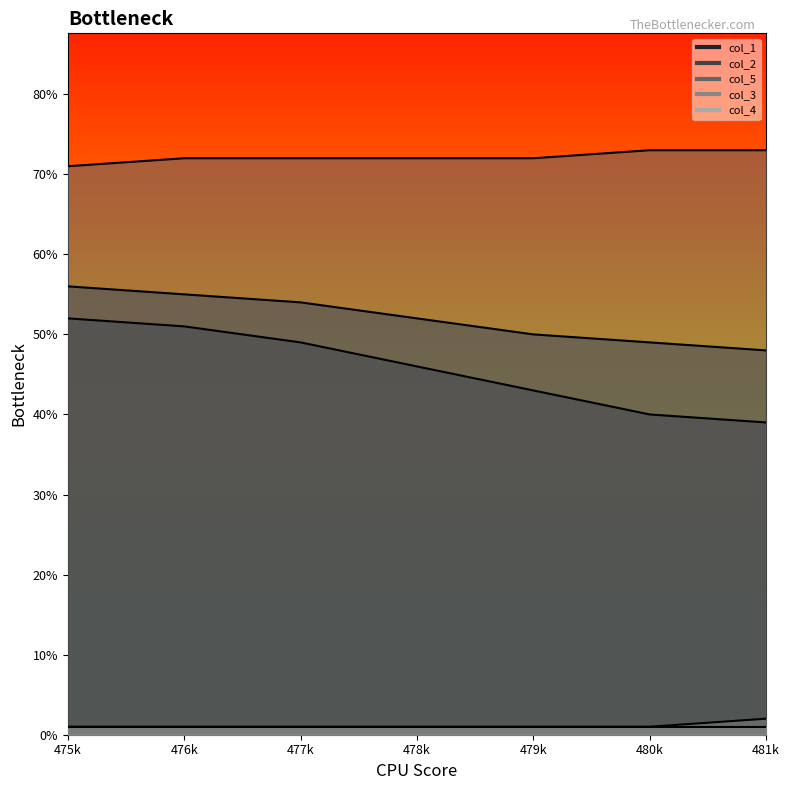

How many col_5 values are between 72 and 73?

6